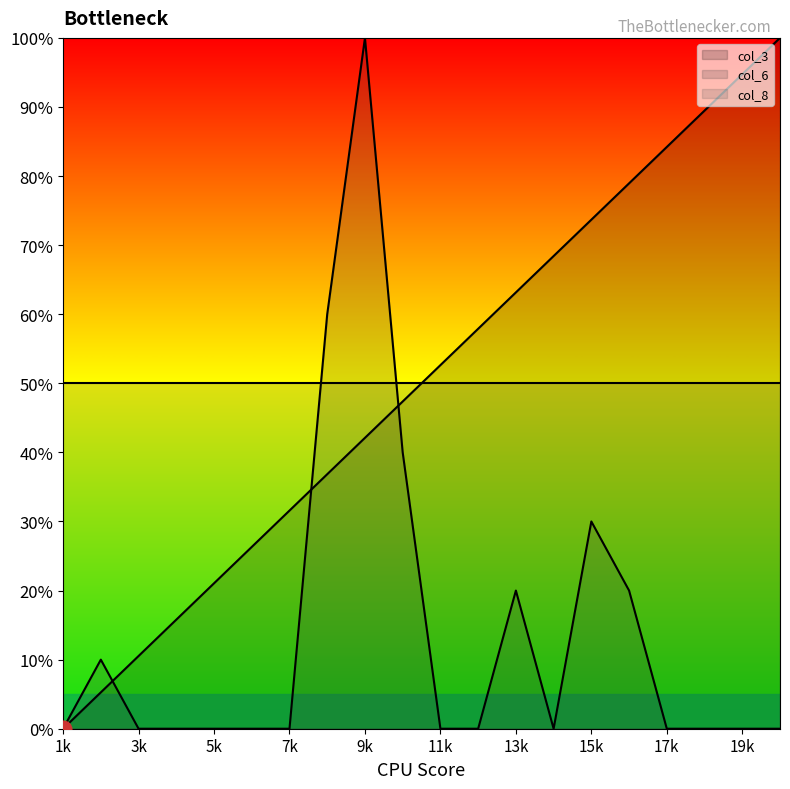

At which category does col_6 reach its first local valley?

14